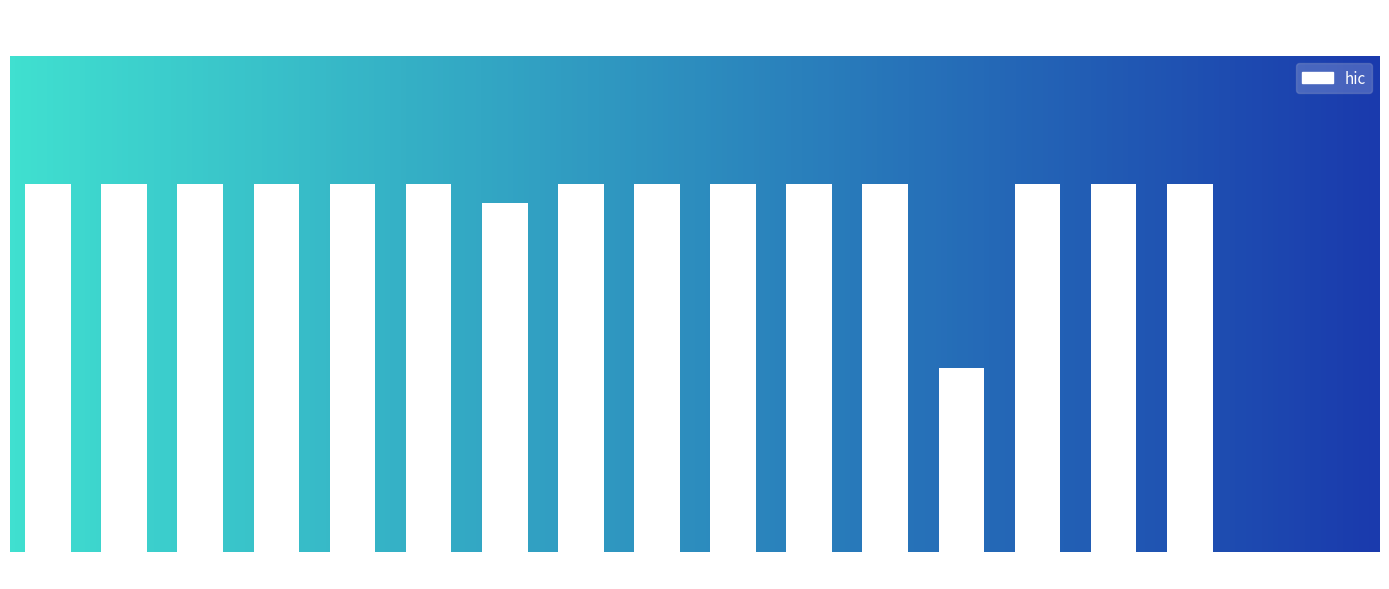

Between 20 and 17, which is larger?

20